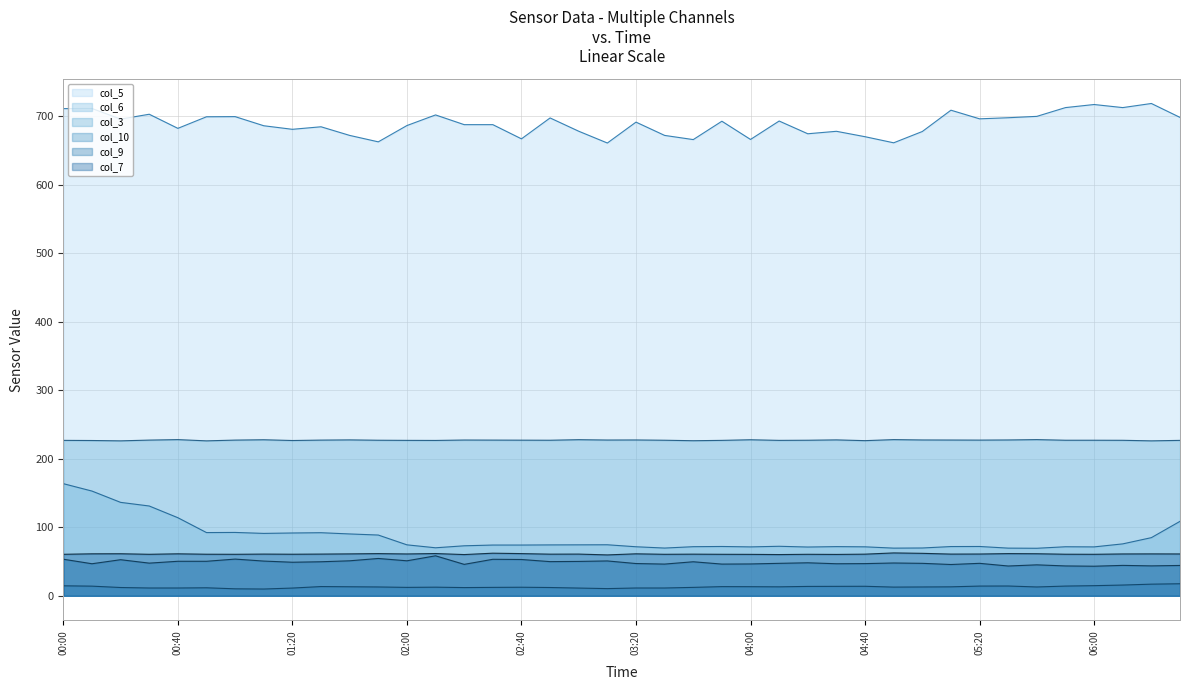

What is the average value of the col_10 series?

12.9